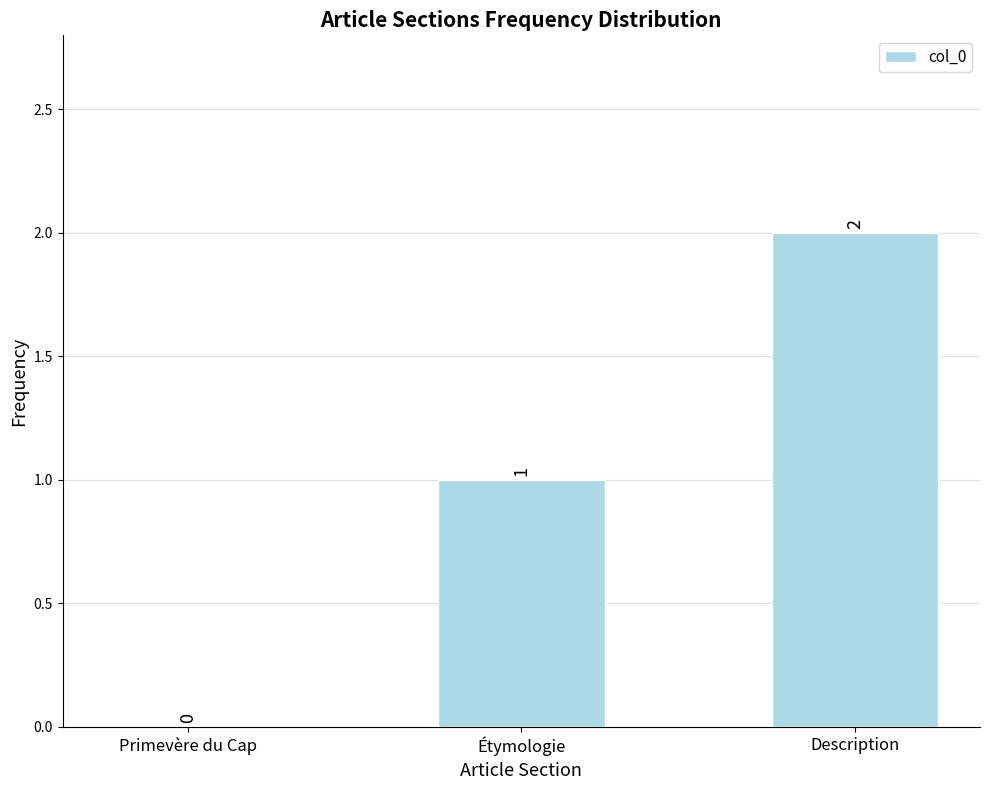

The chart shows a value of 0 at Primevère du Cap. True or false?

True